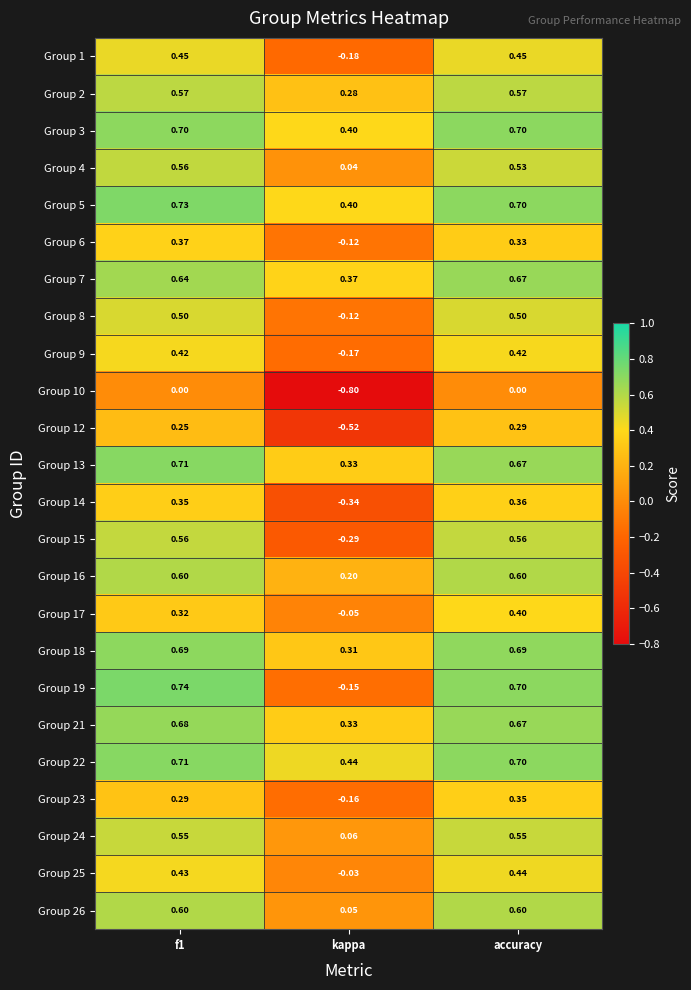

Which category has the lowest value in the Group 7 series?

kappa